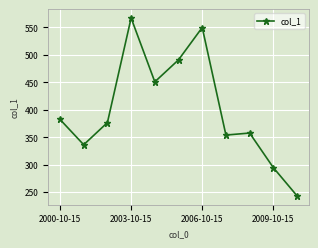

Does the chart display data point markers on the line(s)?

Yes